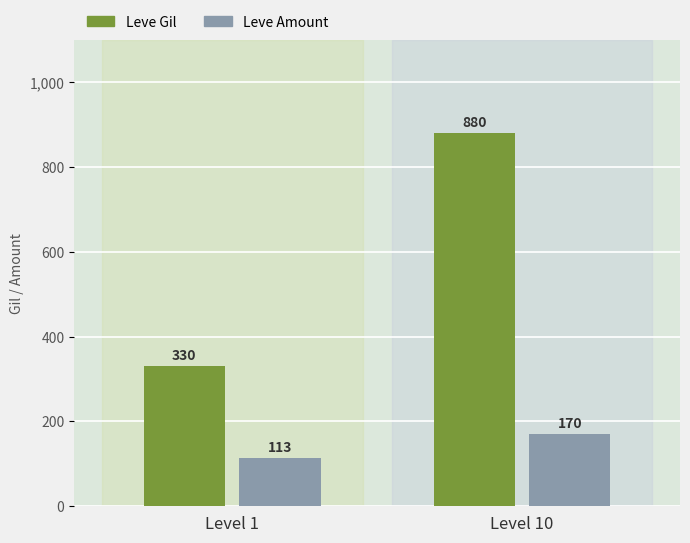

Which category has the lowest value across all series?

Level 1